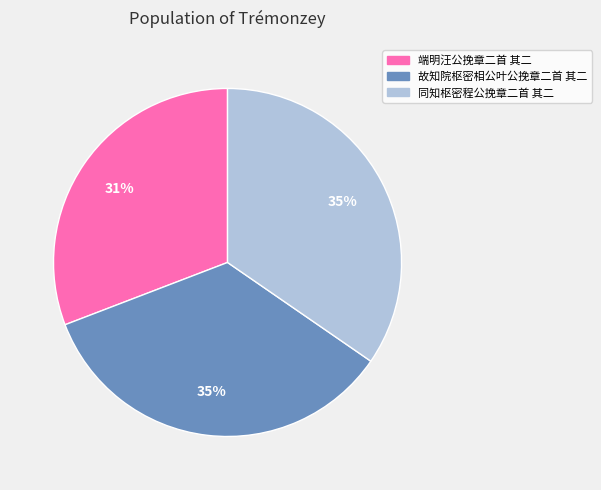

Approximately how many times larger is the value at 同知枢密程公挽章二首 其二 compared to 端明汪公挽章二首 其二?

1.1